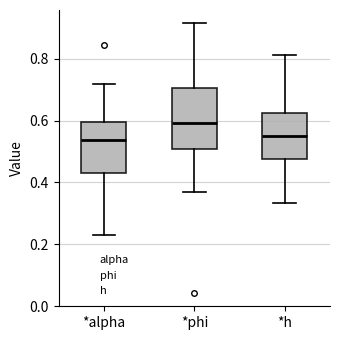

Reading left to right, transcribe this box plot: for each box, give where its median line is, the range the box spans, and where its two whiskers end, as read against the y-axis. The values are not printed on the chart, so give them approximately, as read against the axis.

*alpha: median 0.54, box 0.44 to 0.60, whiskers 0.24 to 0.72
*phi: median 0.60, box 0.50 to 0.70, whiskers 0.36 to 0.92
*h: median 0.56, box 0.48 to 0.62, whiskers 0.34 to 0.82